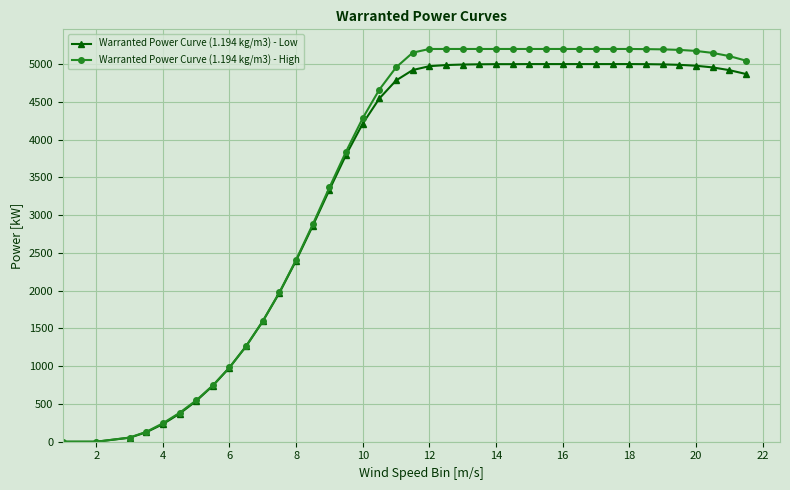

What is the highest value of the Warranted Power Curve (1.194 kg/m3) - Low series?

5000